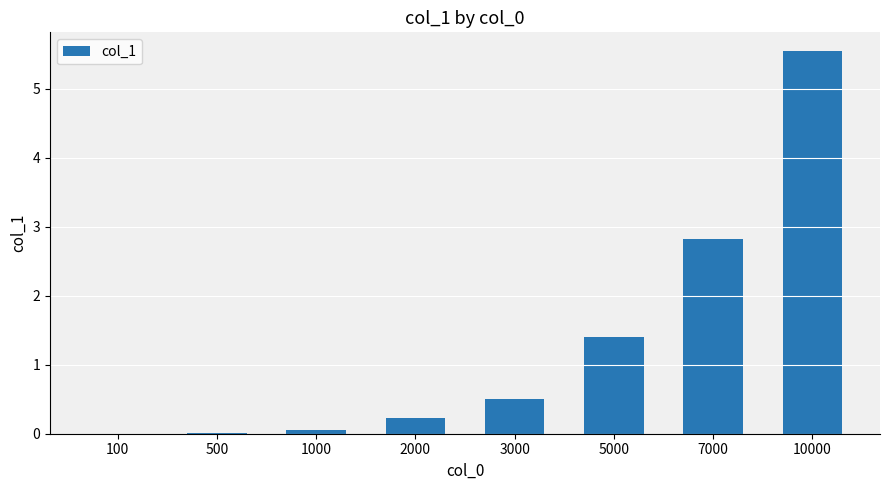

What is the sum of all values?

10.6